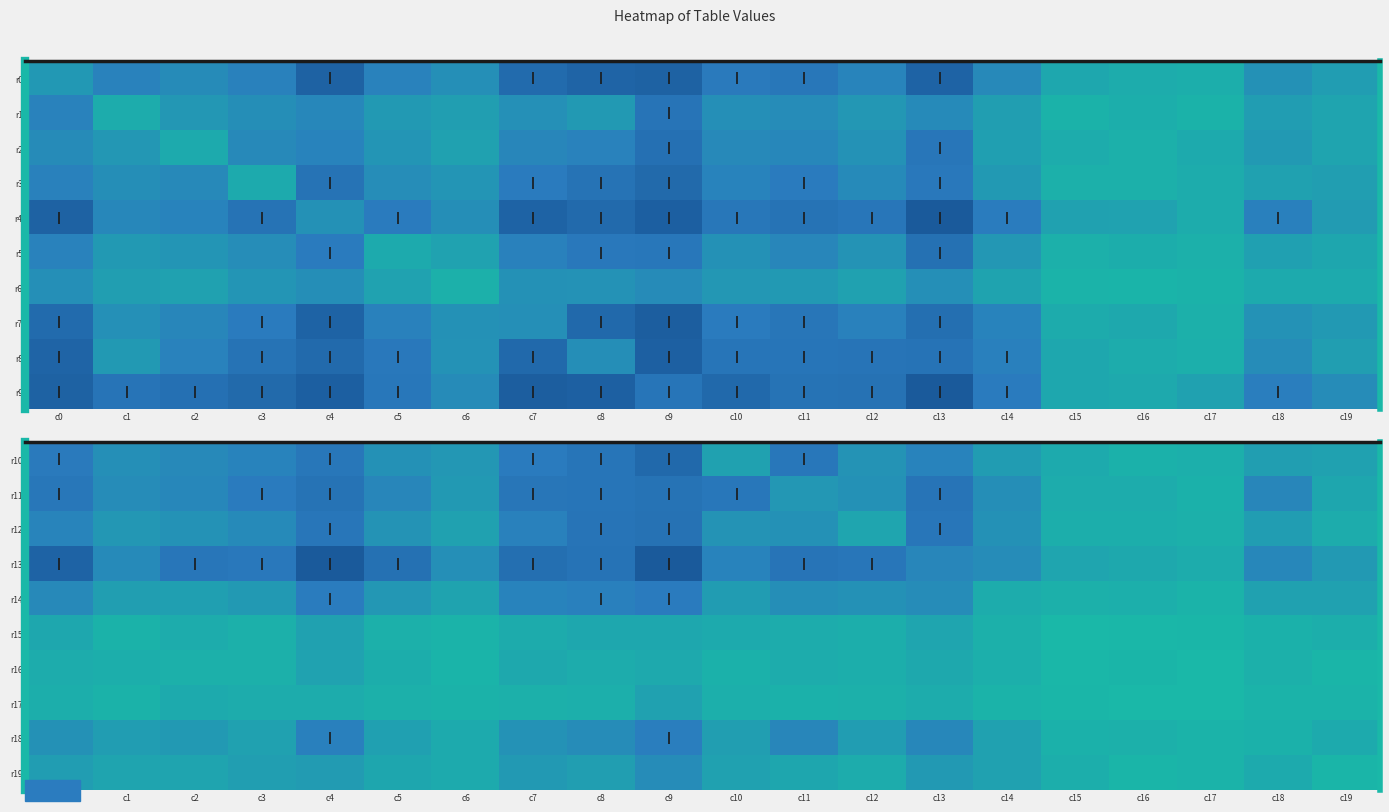

Is it true that r13 equals 31 at c12?

False